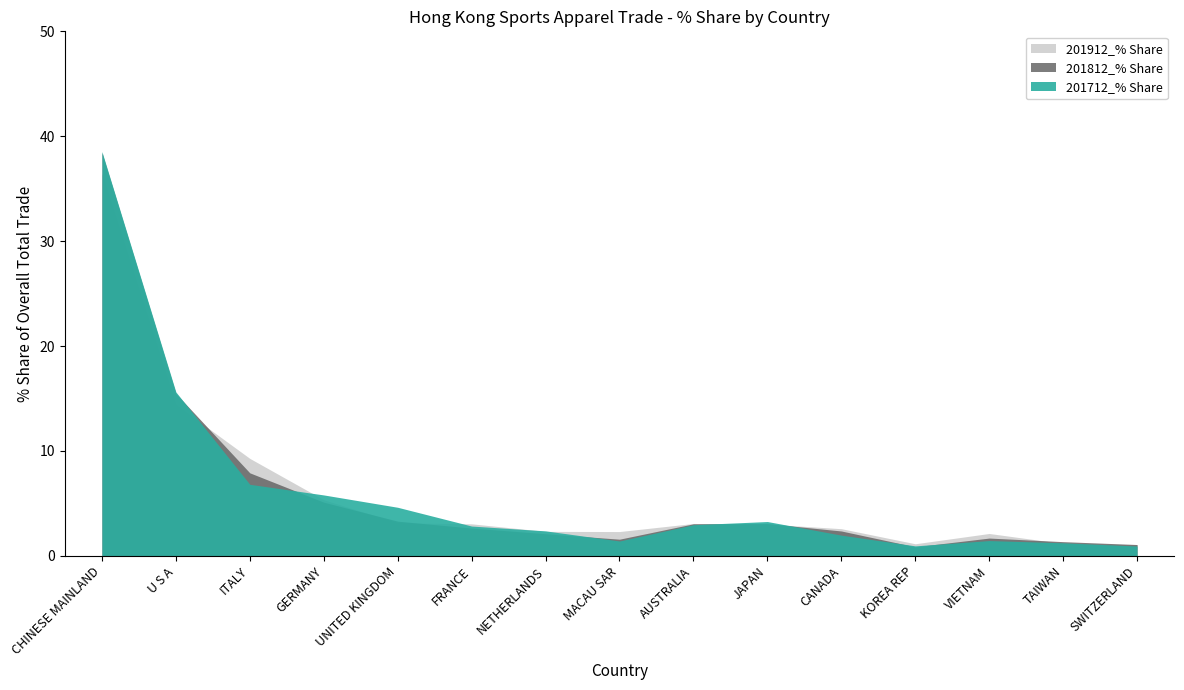

Which series has the largest range (max minus min)?

201712_% Share